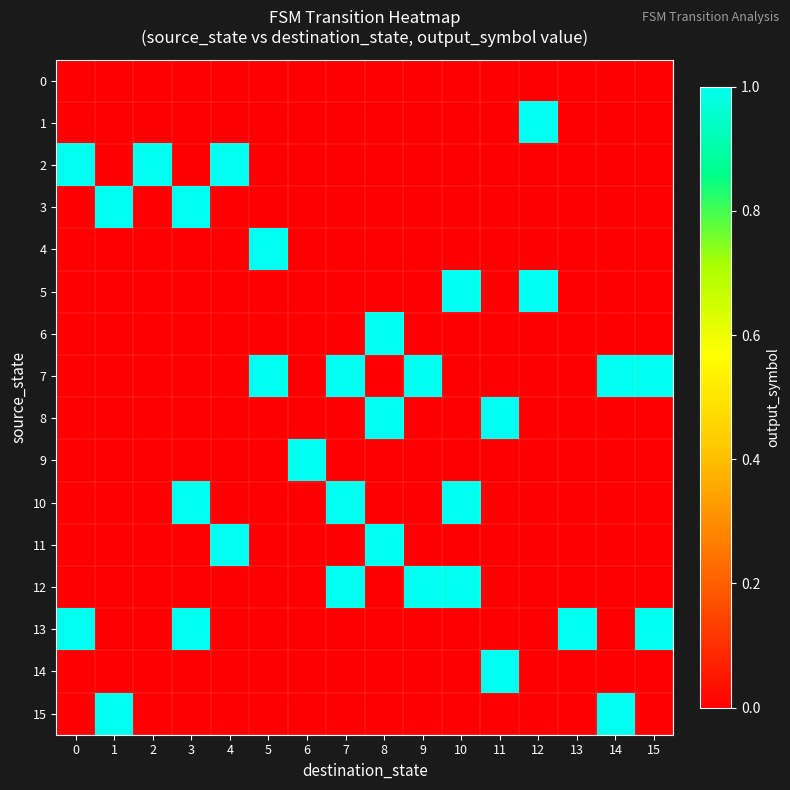

At 10, list the series in order from largest to smallest.

5, 10, 12, 0, 1, 2, 3, 4, 6, 7, 8, 9, 11, 13, 14, 15